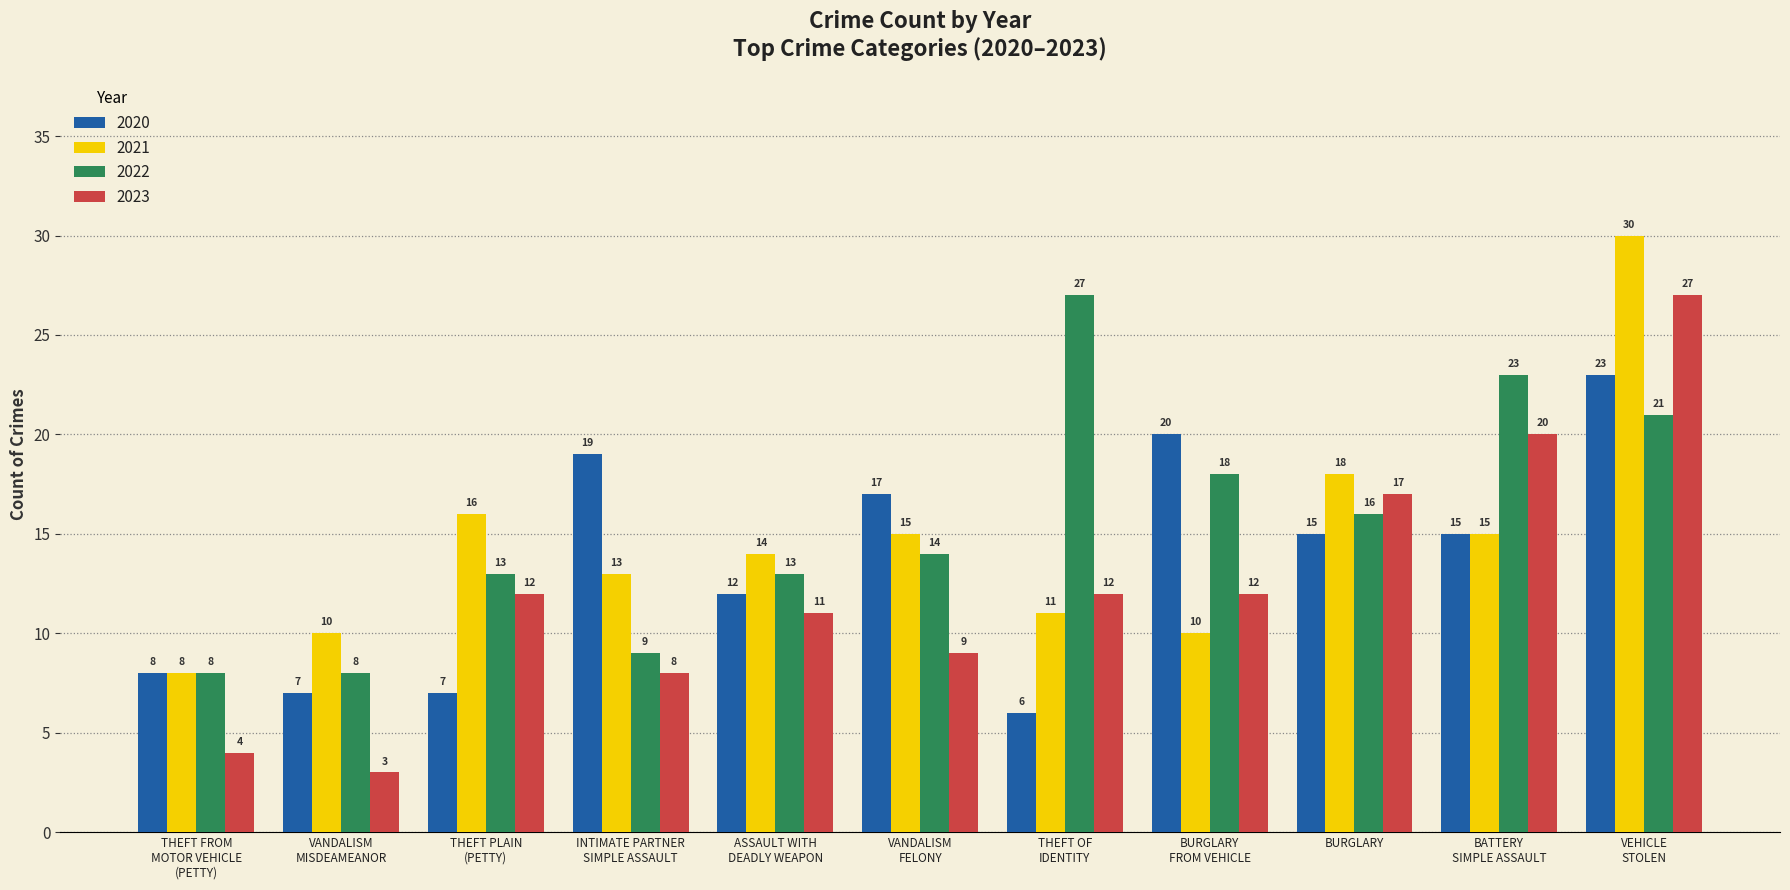

Rank the series at BURGLARY from highest to lowest value.

2021, 2023, 2022, 2020